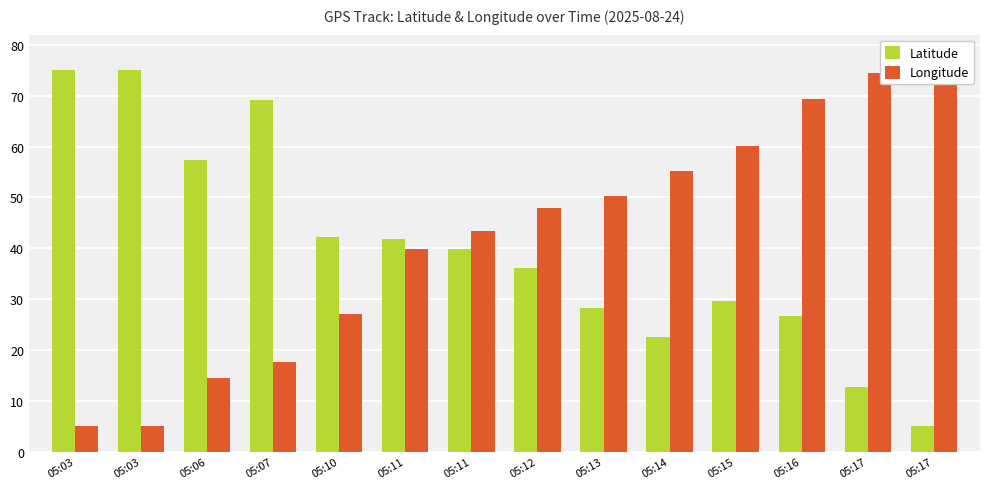

Read the Latitude value at 05:03.

75.0